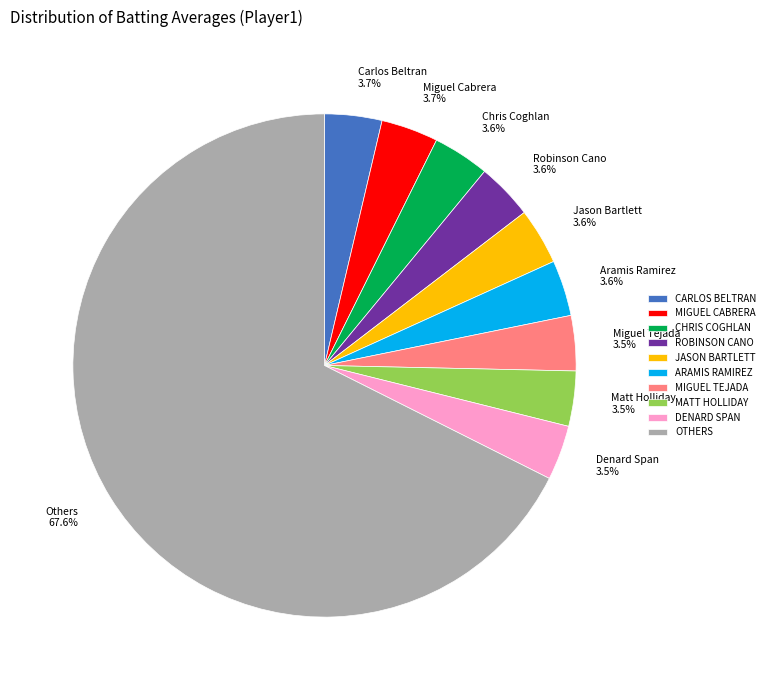

Is the sum of Aramis Ramirez 3.6% and Miguel Cabrera 3.7% greater than half?

No